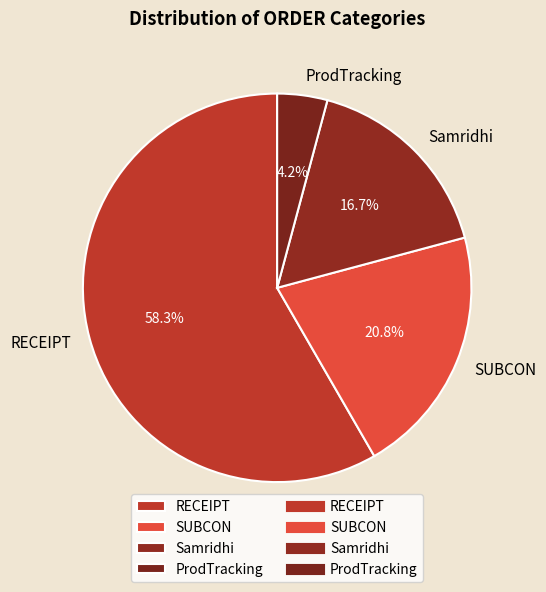

True or false: ProdTracking accounts for 14% of the total.

False